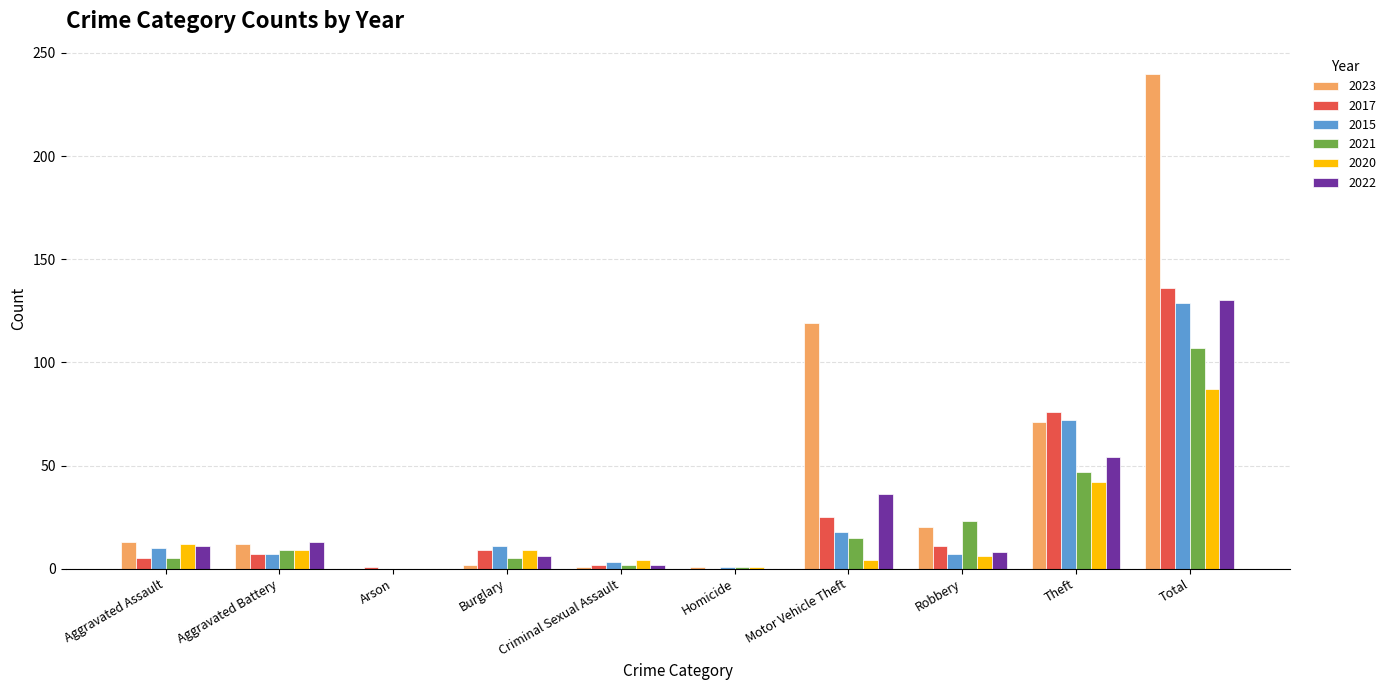

How many groups of bars are there?

10